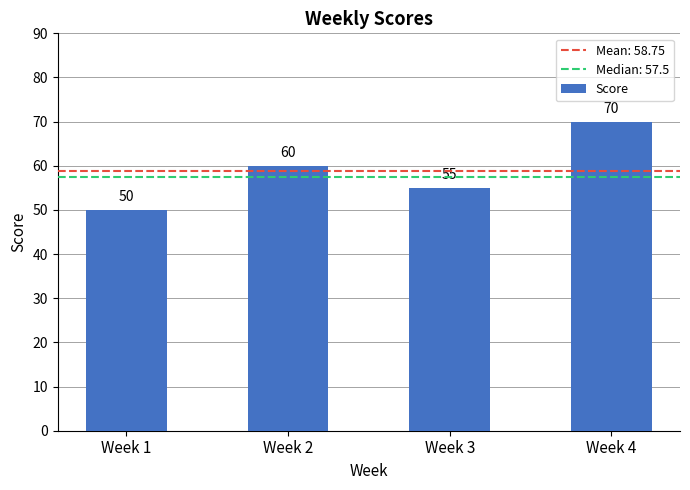

What is the difference between the maximum and minimum values?

20